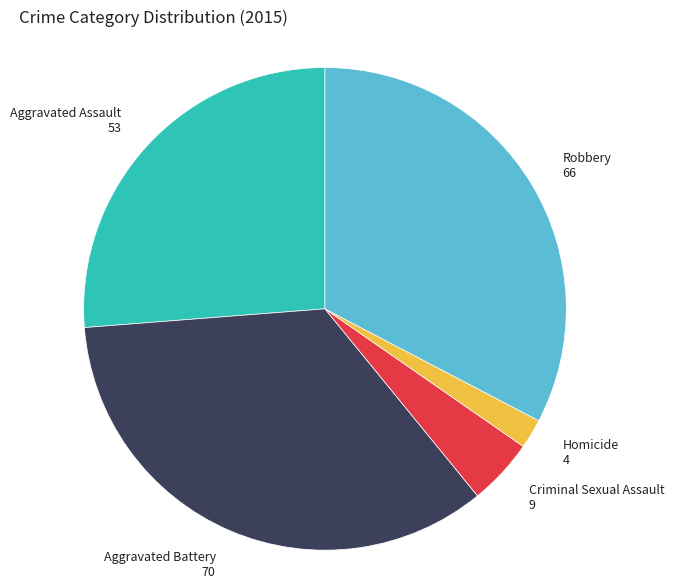

Is there any slice that represents more than half of the pie?

No